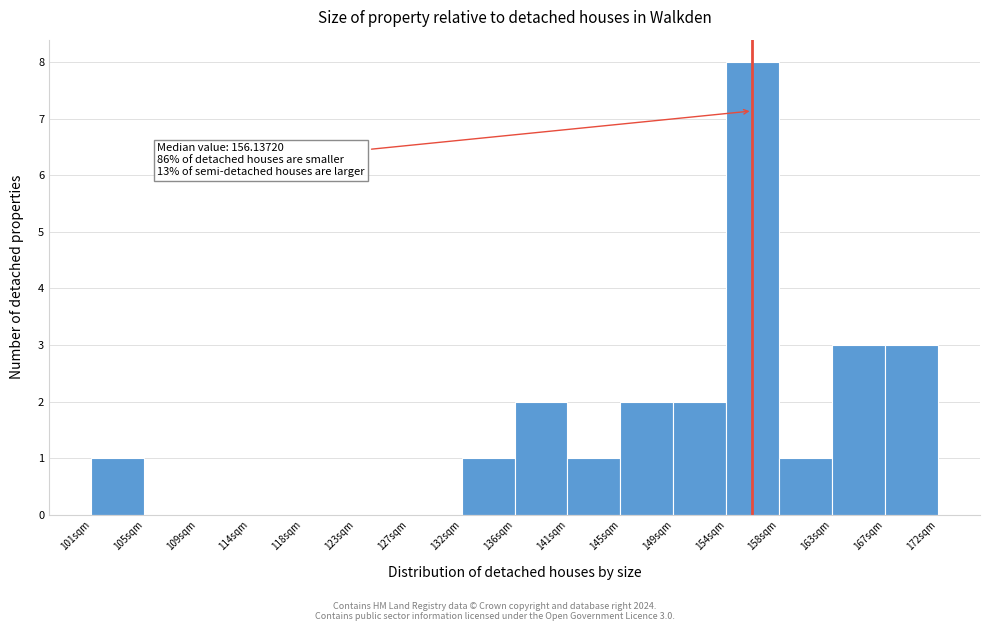

Over which range of the x-axis is the bar tallest?

154.0 to 158.5